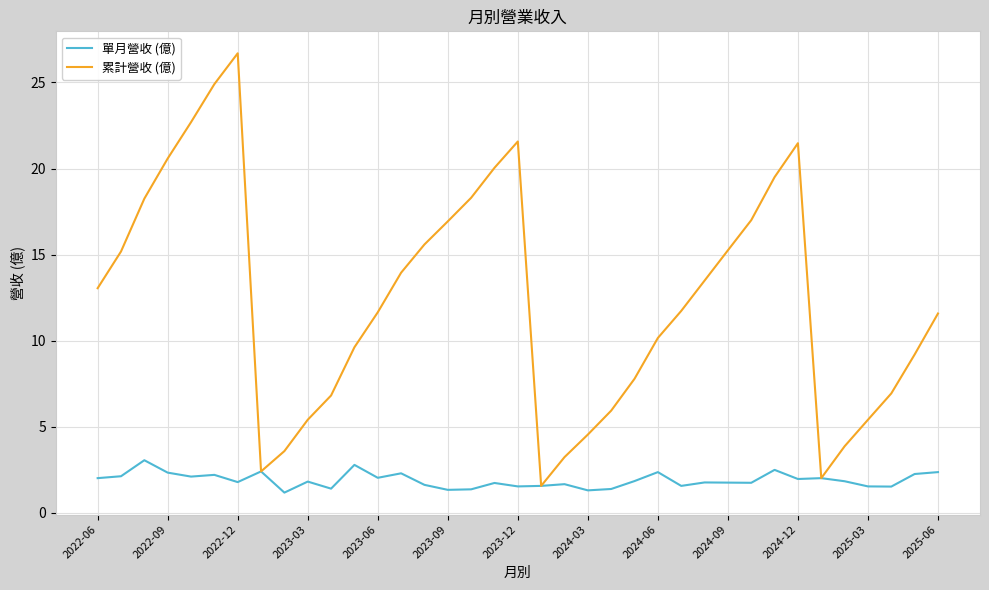

What are all the series names shown in the legend?

單月營收 (億), 累計營收 (億)